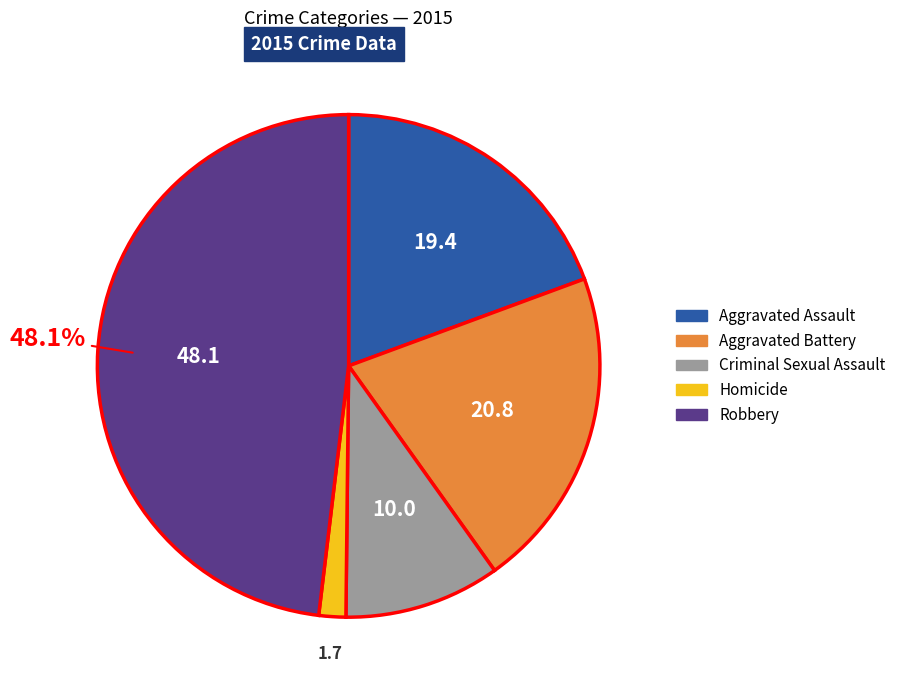

To the nearest percent, what is the average slice percentage?

20%